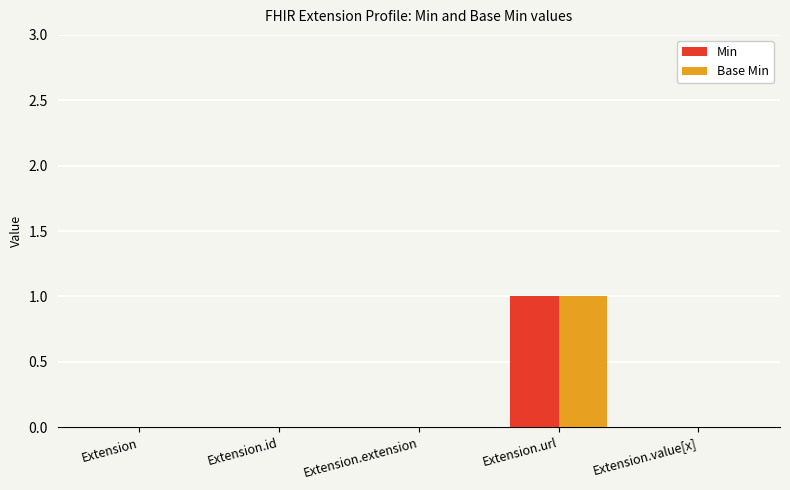

How many categories are shown in the chart?

5